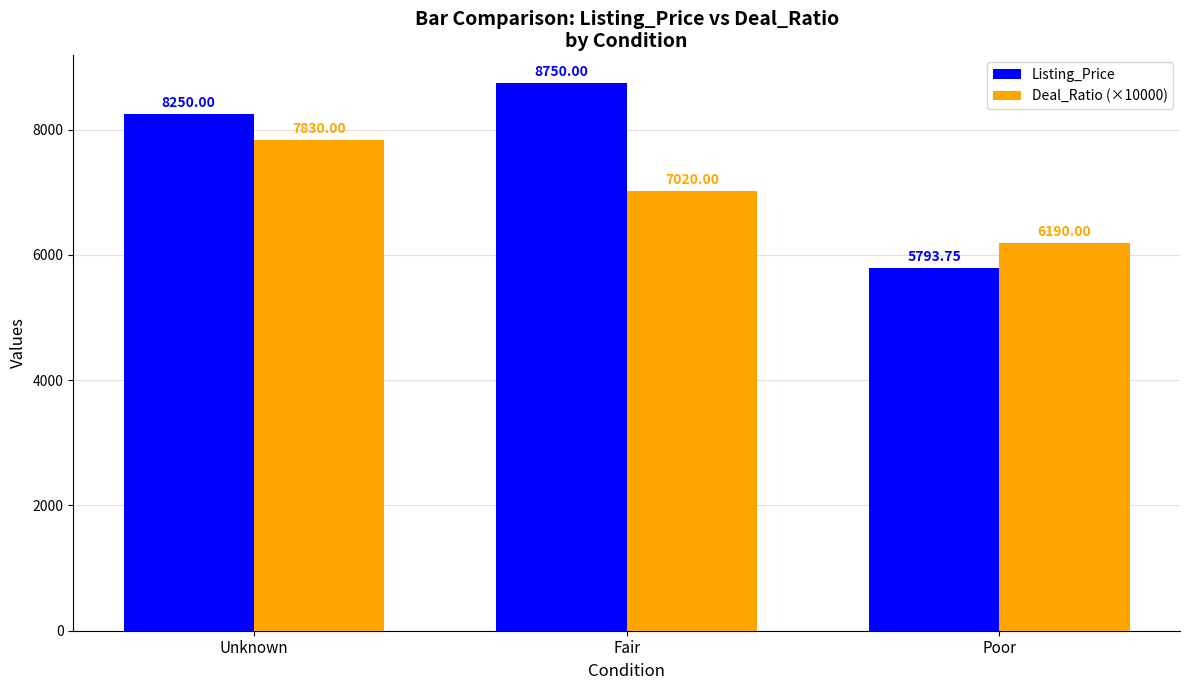

How many data points in Listing_Price are less than 8250?

1